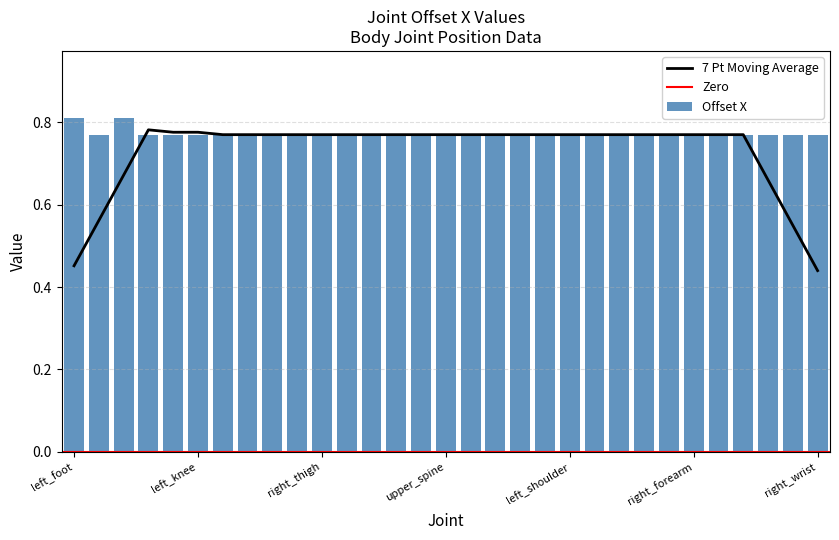

What is the average value?

0.8